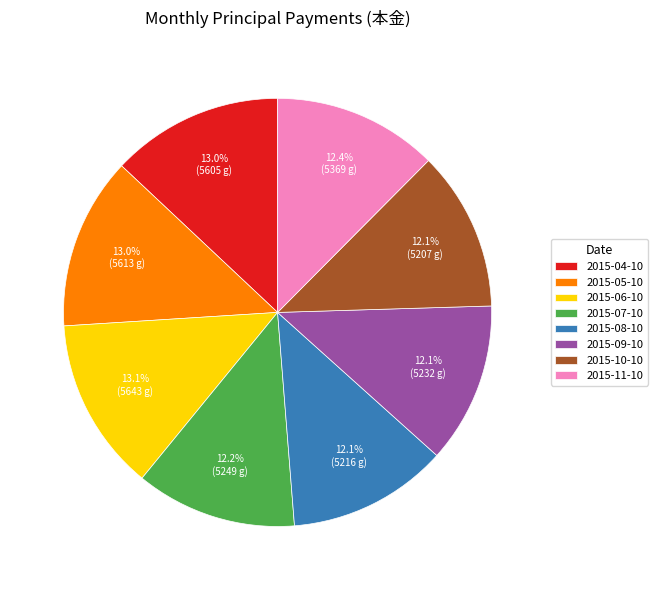

Combined, do 2015-06-10 and 2015-05-10 account for over 50%?

No